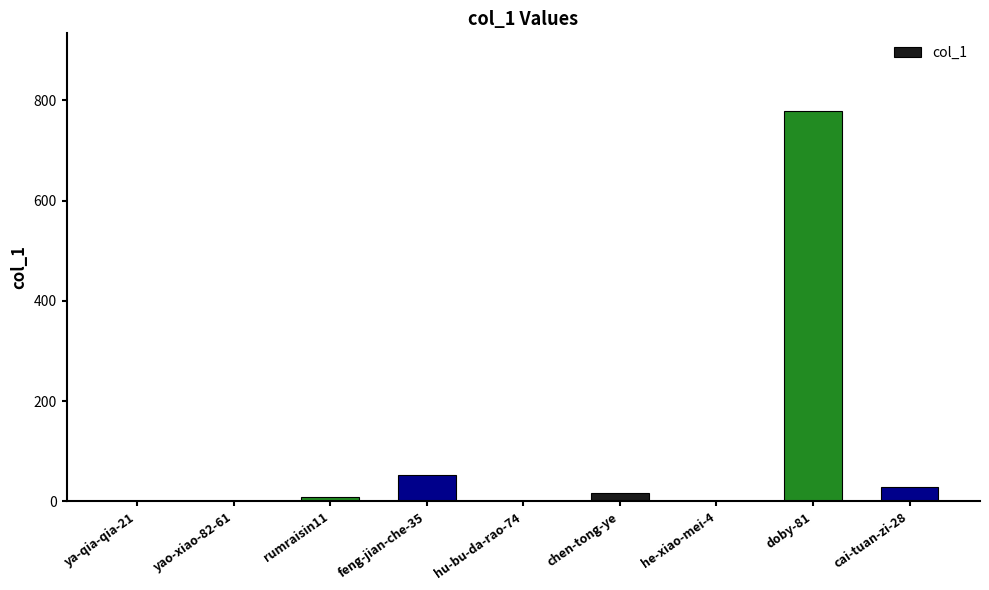

What is the average value?

98